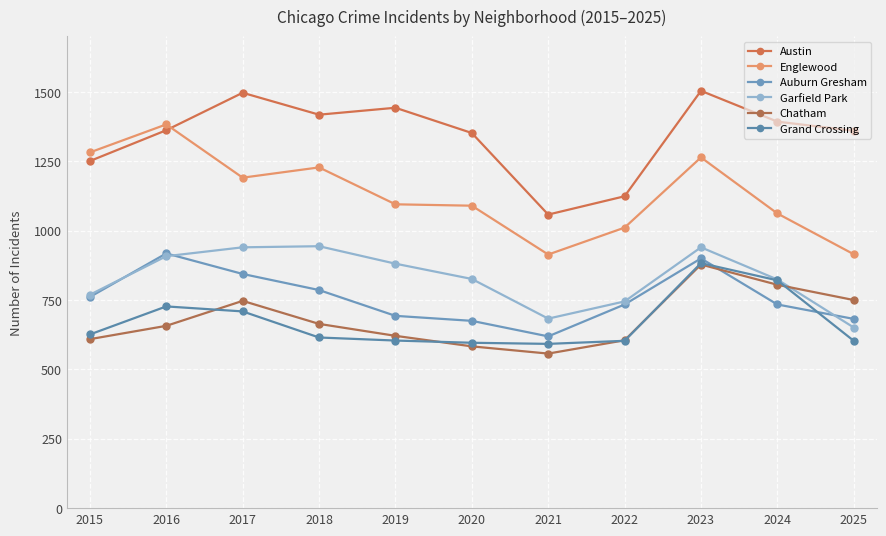

At which label does Auburn Gresham reach its peak?

2016